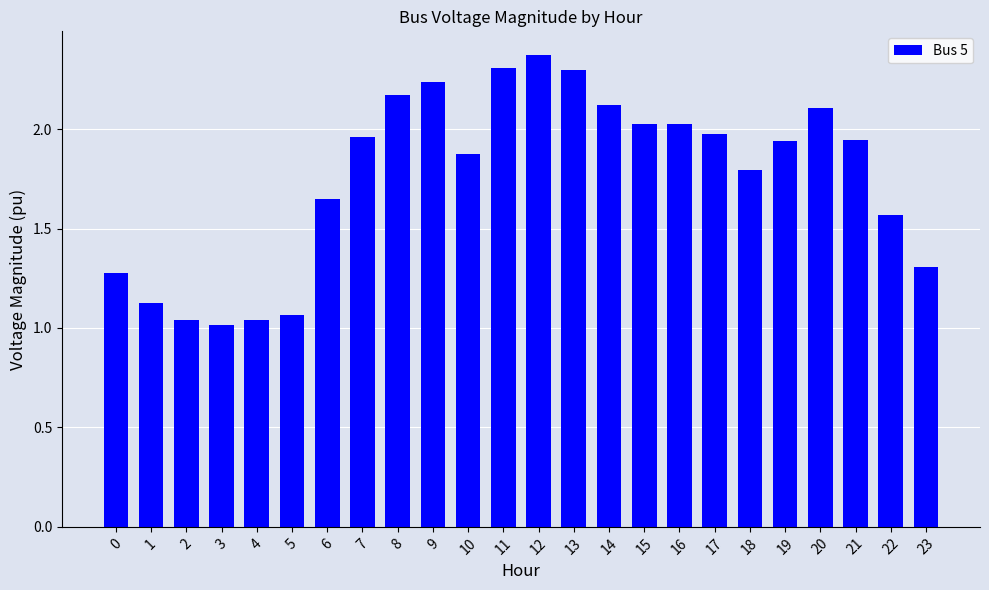

Which category has the highest value across all series?

12